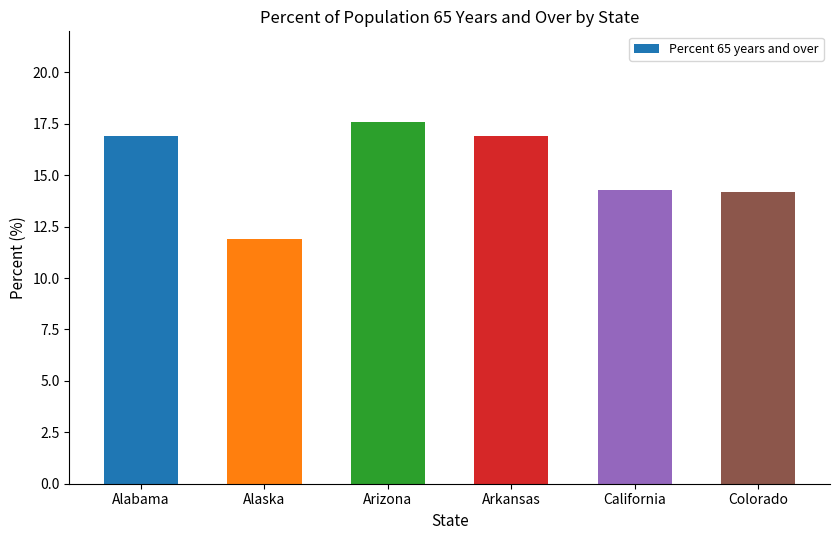

How many series are shown in this chart?

1